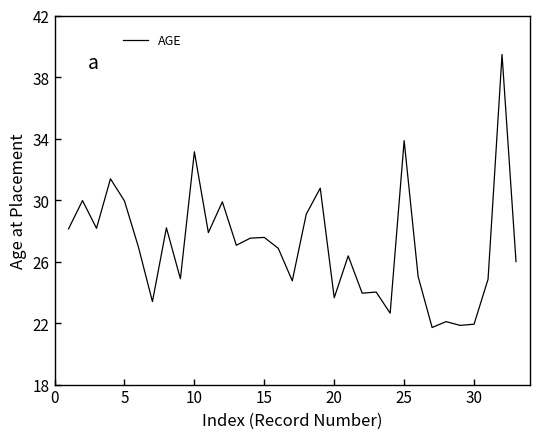

What is the greatest value displayed?

39.5